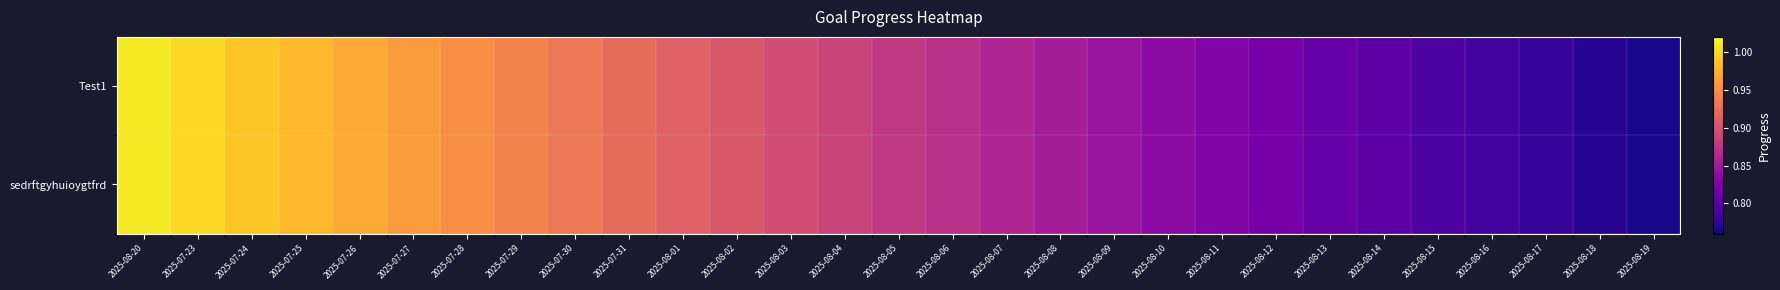

Between 2025-07-30 and 2025-07-29, which is larger?

2025-07-29